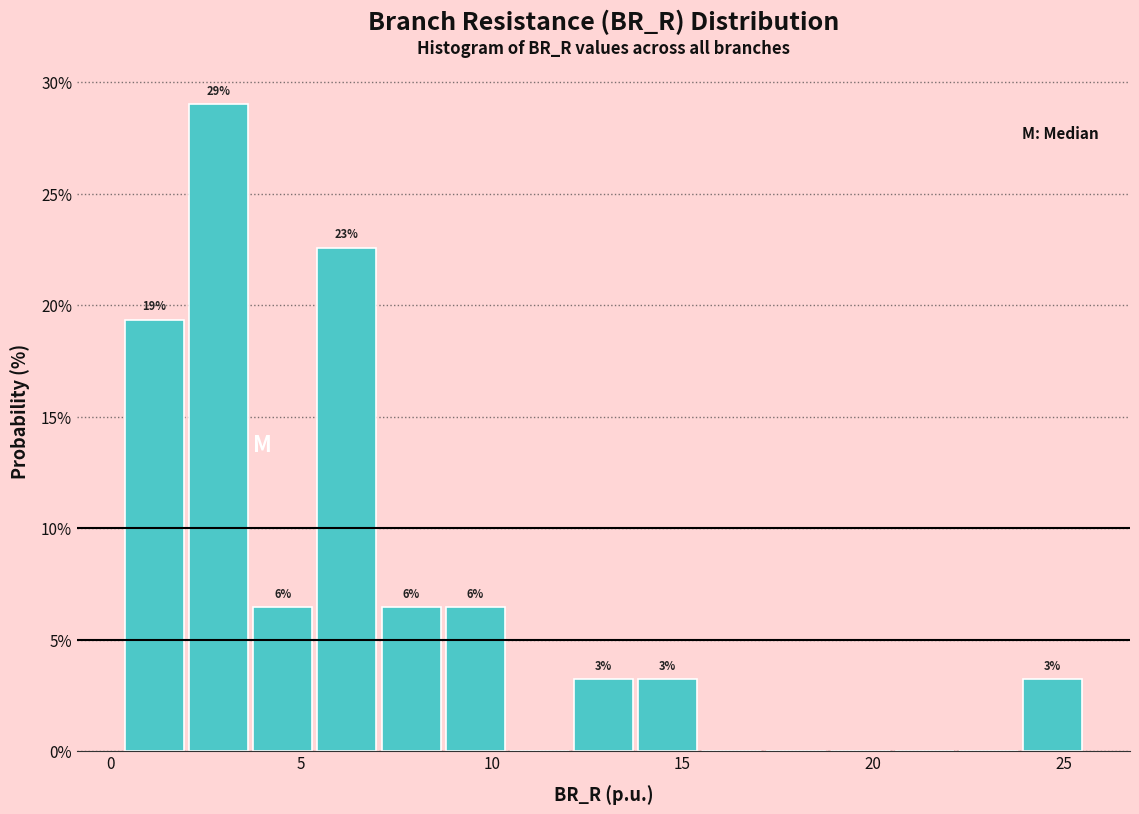

Around what value on the x-axis is the tallest bar? Give the approximate position of its centre, as read against the axis.

3.0